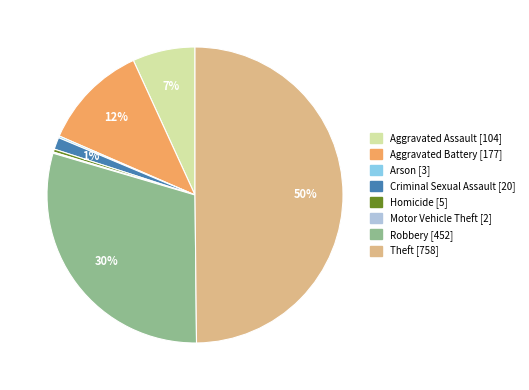

The Criminal Sexual Assault slice represents 1% of the pie. True or false?

True